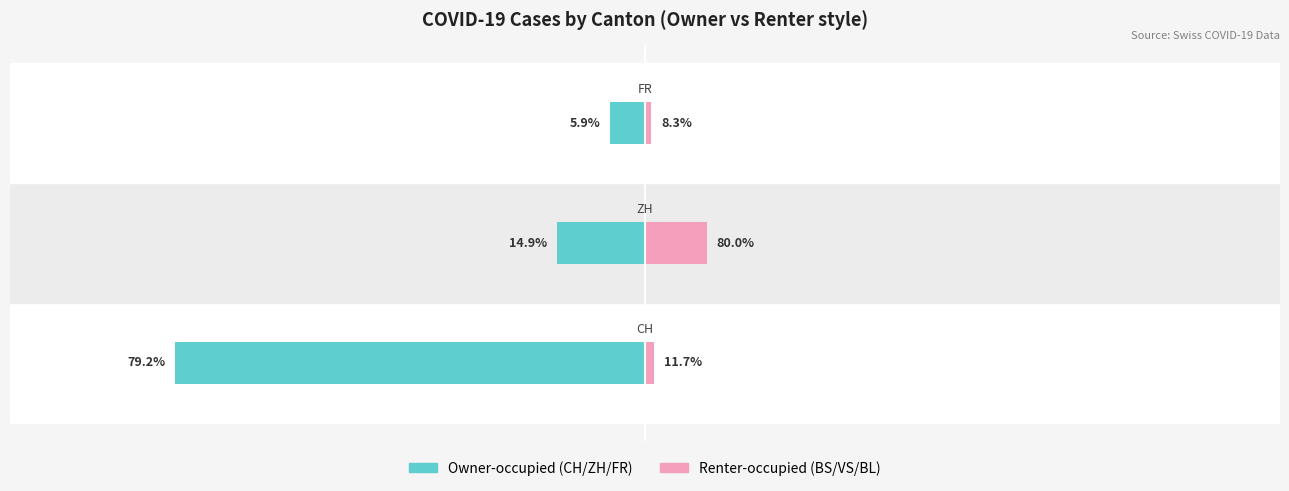

Rank the series by their maximum value, from lowest to highest.

Owner-occupied (left), Renter-occupied (right)